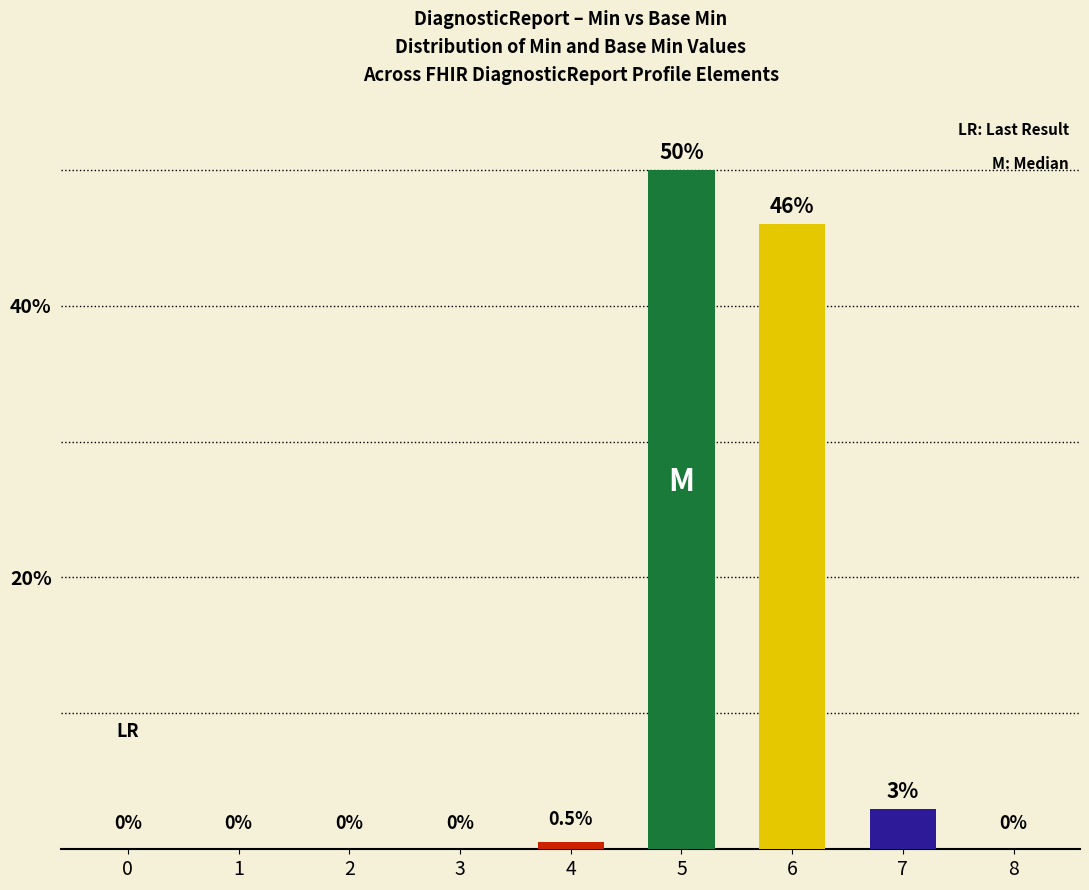

Reading left to right, extract all data points from this chart.

0=0.0	1=0.0	2=0.0	3=0.0	4=0.5	5=50.0	6=46.0	7=3.0	8=0.0